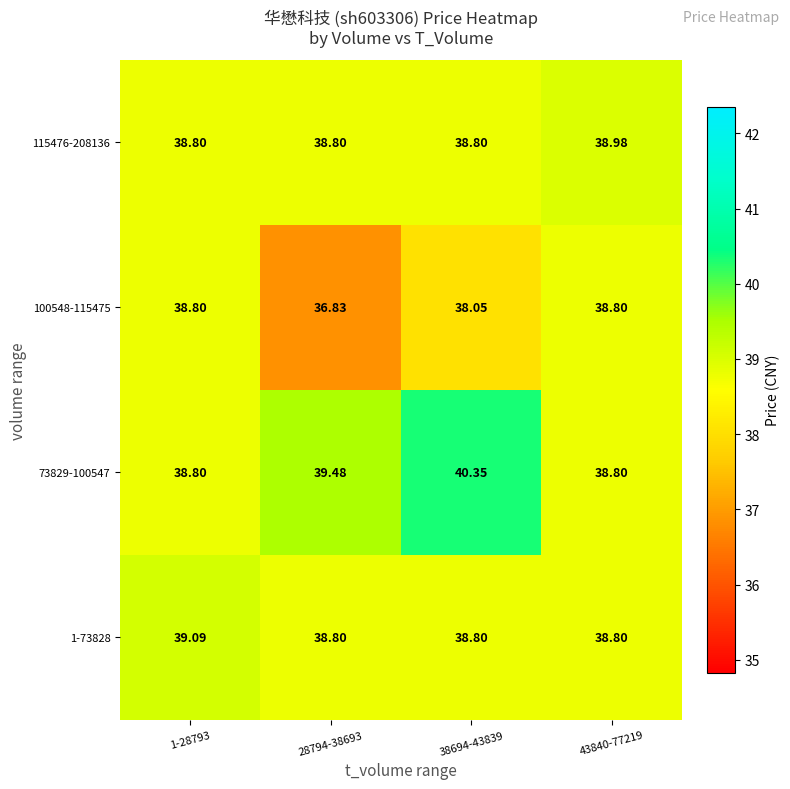

Which series changed the most between 38694-43839 and 43840-77219?

73829-100547